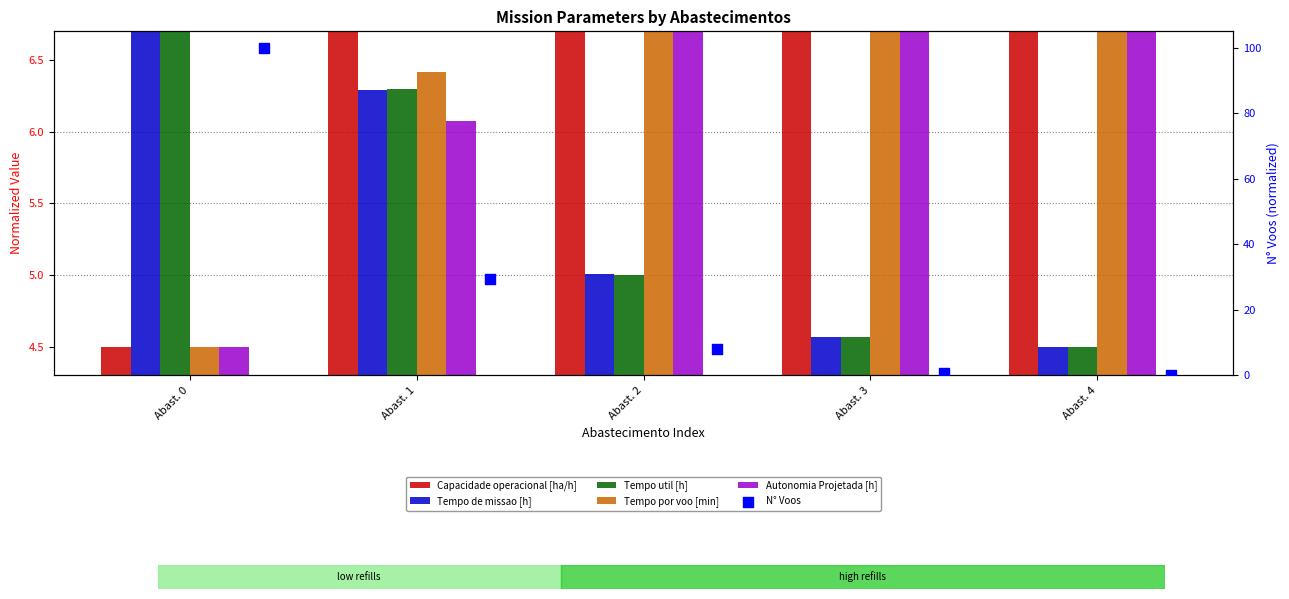

What are all the series names shown in the legend?

Capacidade operacional [ha/h], Tempo de missao [h], Tempo util [h], Tempo por voo [min], Autonomia Projetada [h], N° Voos